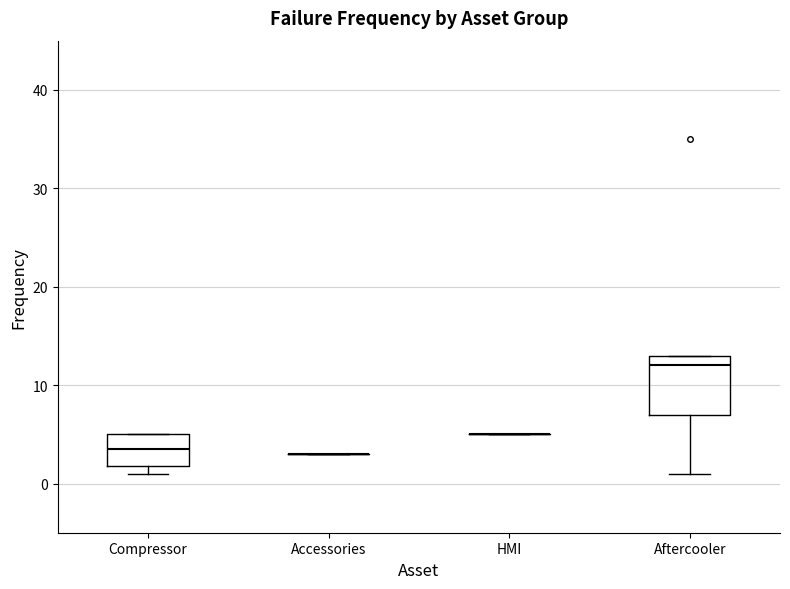

Reading left to right, transcribe this box plot: for each box, give where its median line is, the range the box spans, and where its two whiskers end, as read against the y-axis. The values are not printed on the chart, so give them approximately, as read against the axis.

Compressor: median 4, box 2 to 5, whiskers 1 to 5
Accessories: box collapsed to a line at 3, whiskers 3 to 3
HMI: box collapsed to a line at 5, whiskers 5 to 5
Aftercooler: median 12, box 7 to 13, whiskers 1 to 13